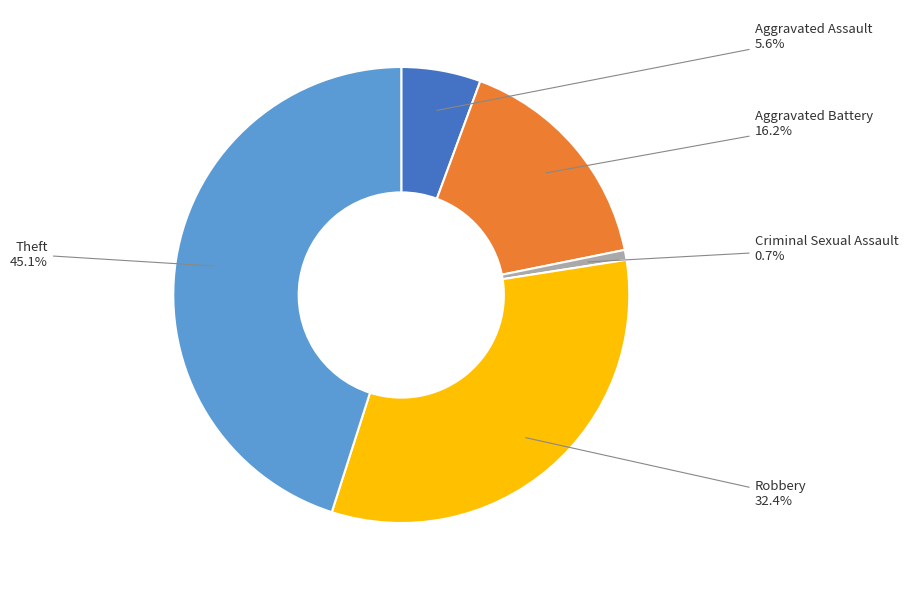

What is the ratio of the value at Aggravated Assault to the value at Criminal Sexual Assault?

8.0